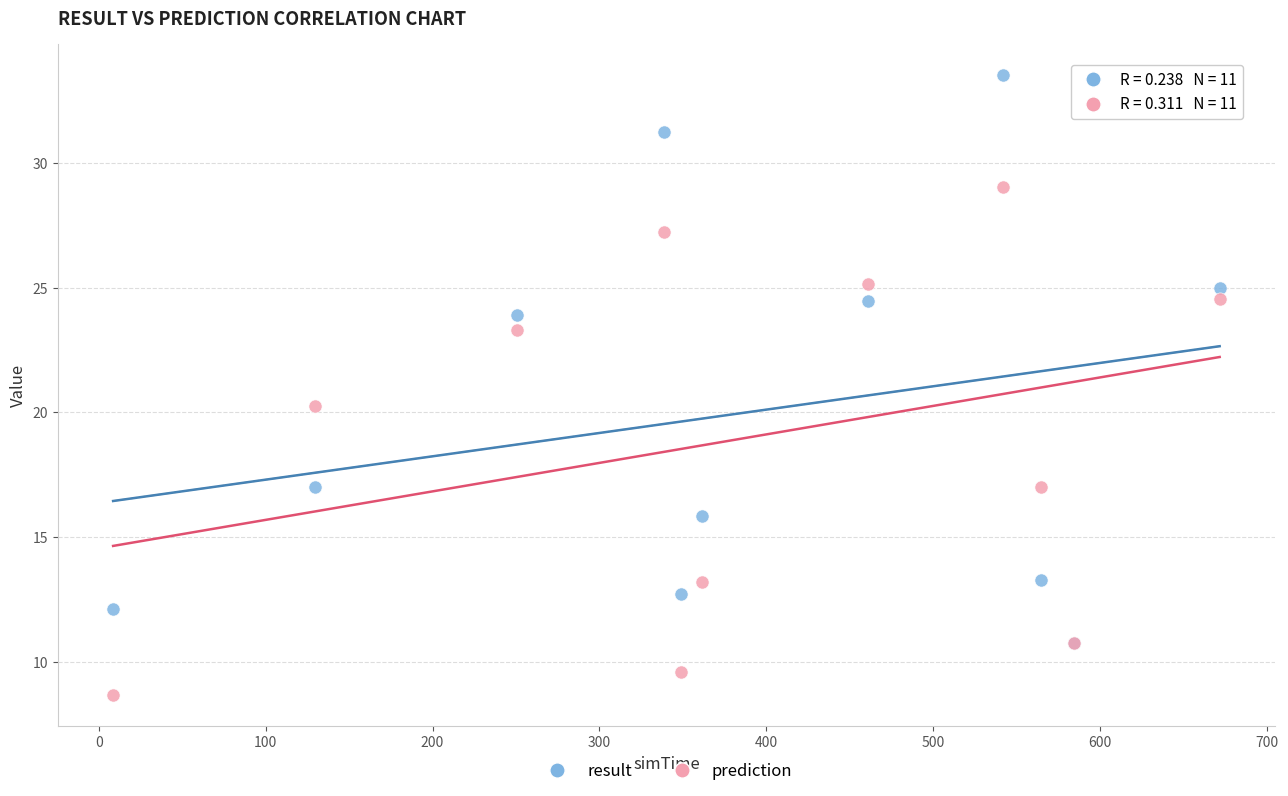

Which series contains the highest Y value?

result